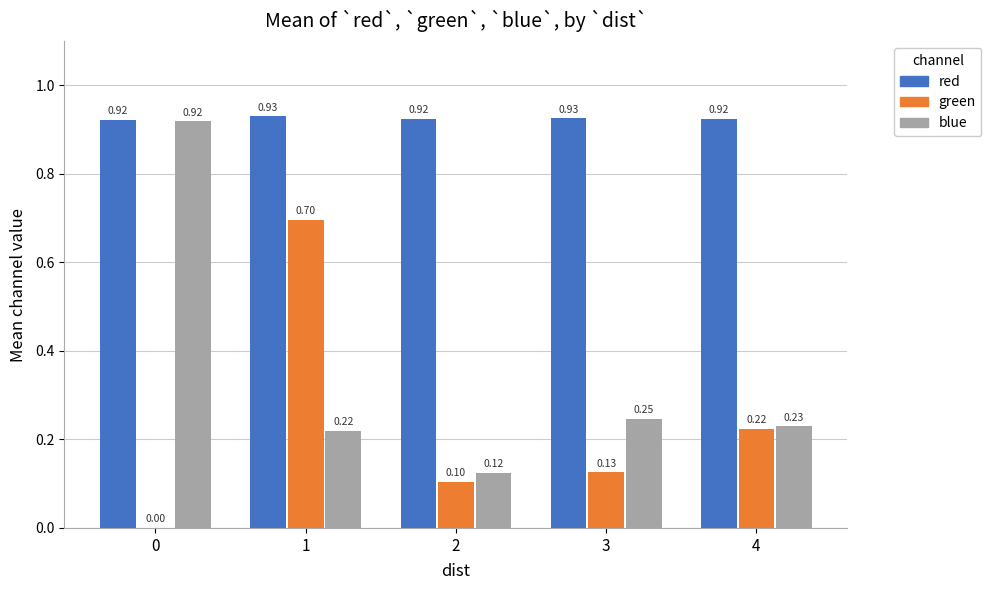

Count the red values in the range 0 to 1.

5